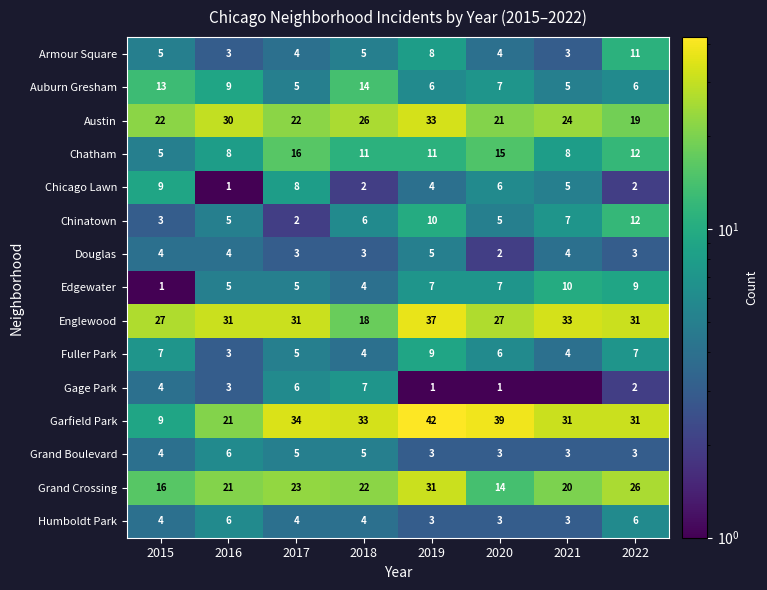

Which has a higher value, 2015 or 2019?

2019